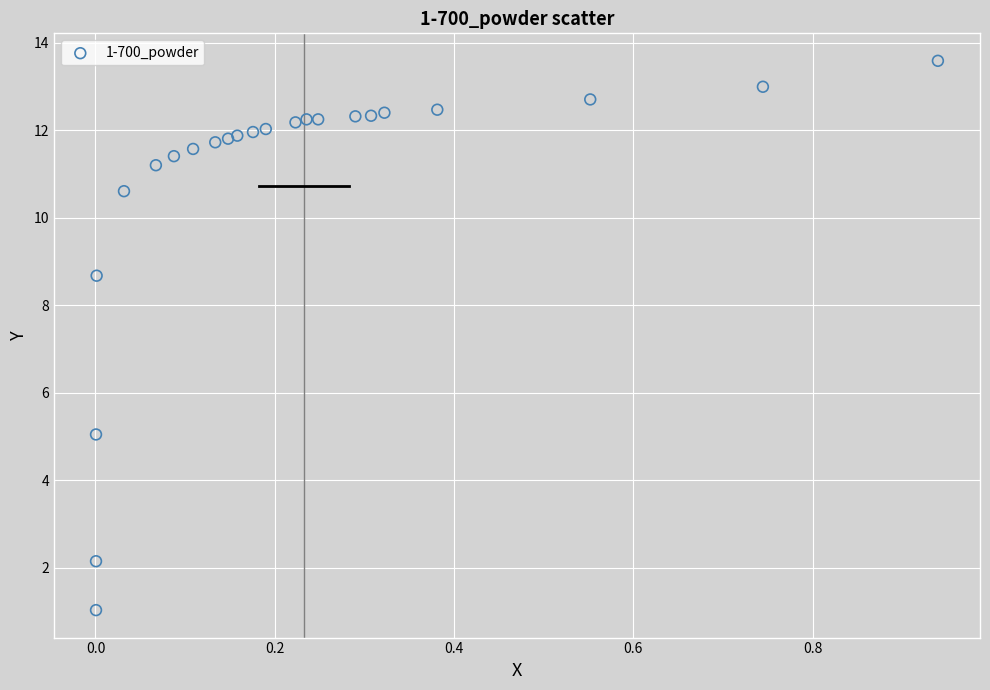

What Y value in the scatter plot is closest to 7?

8.7